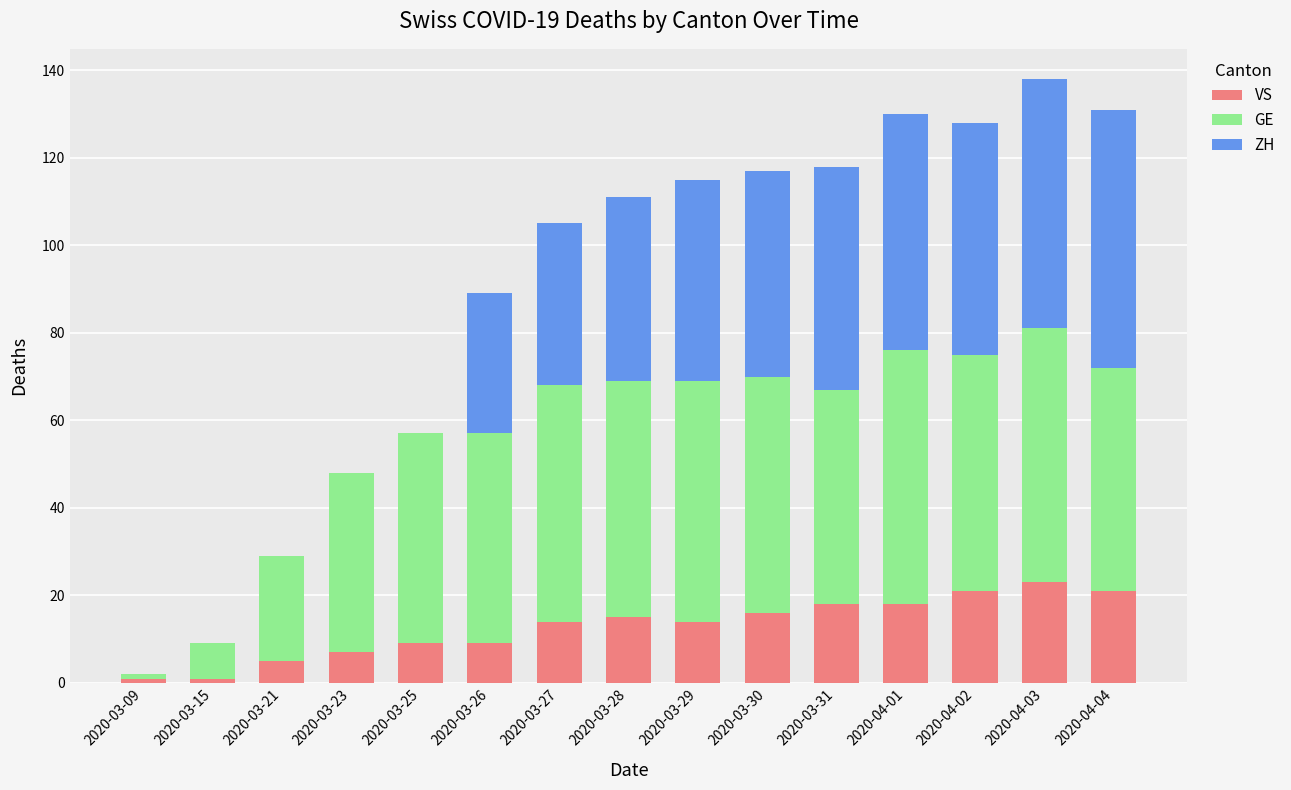

Count the number of categories in the chart.

15